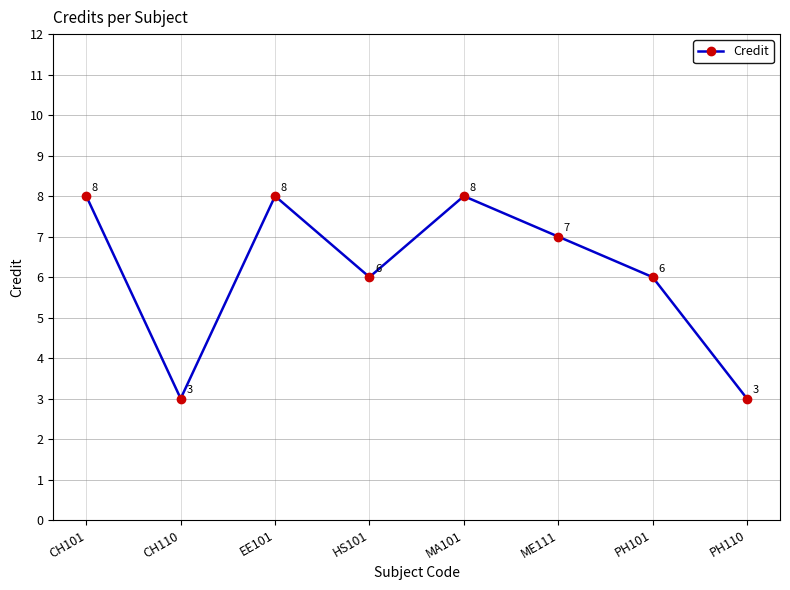

Count the number of categories in the chart.

8